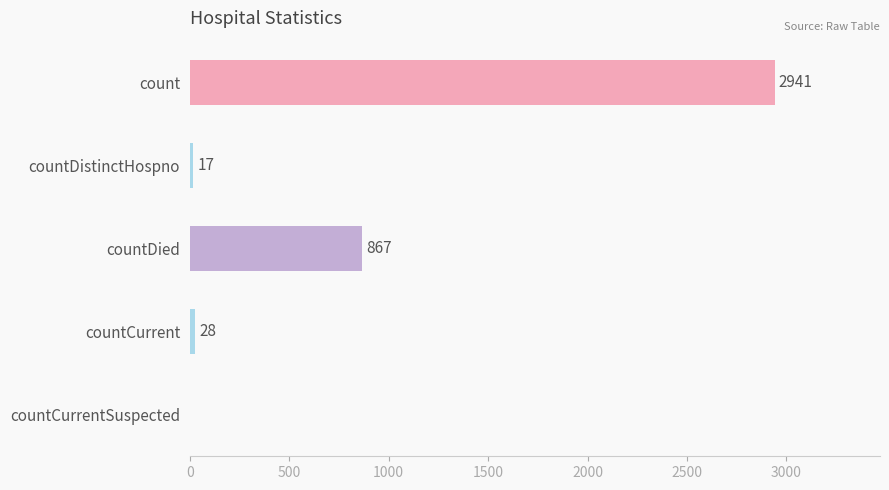

What is the greatest value displayed?

2941